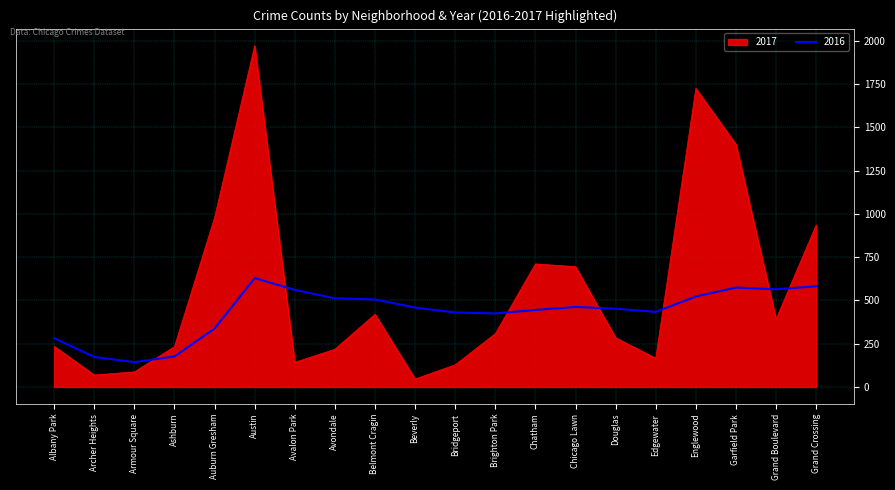

Which category has the highest value across all series?

Austin